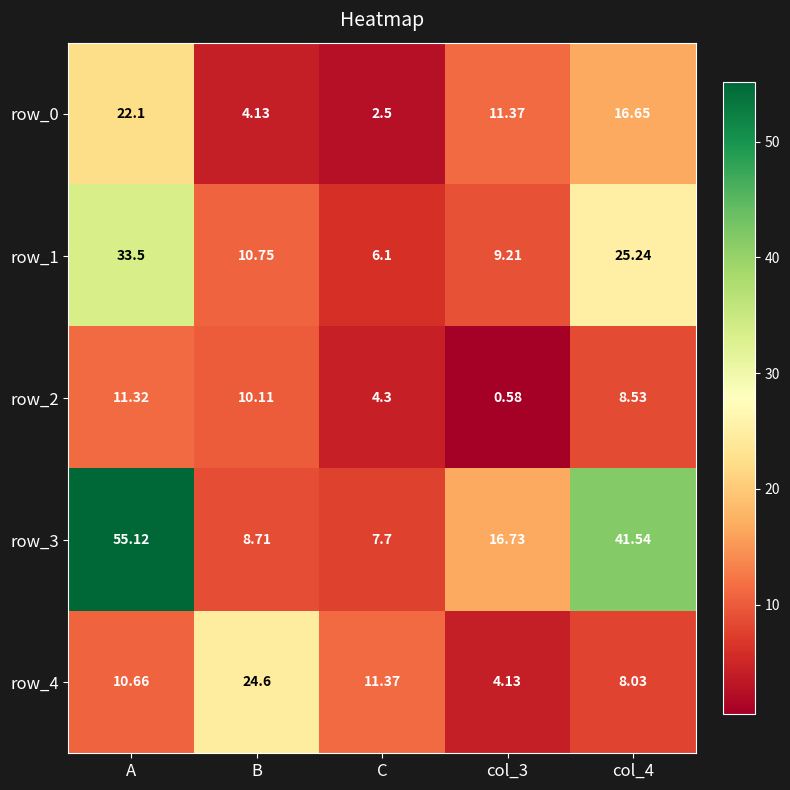

List the series in order of their peak value, highest first.

row_3, row_1, row_4, row_0, row_2